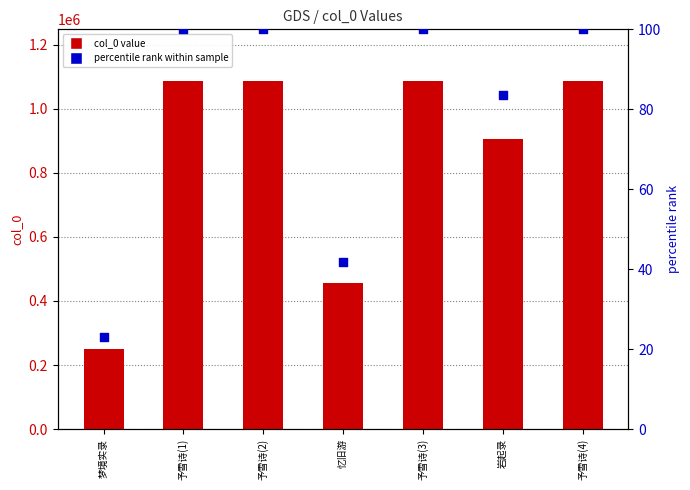

At how many categories does at least one series exceed 690267?

5